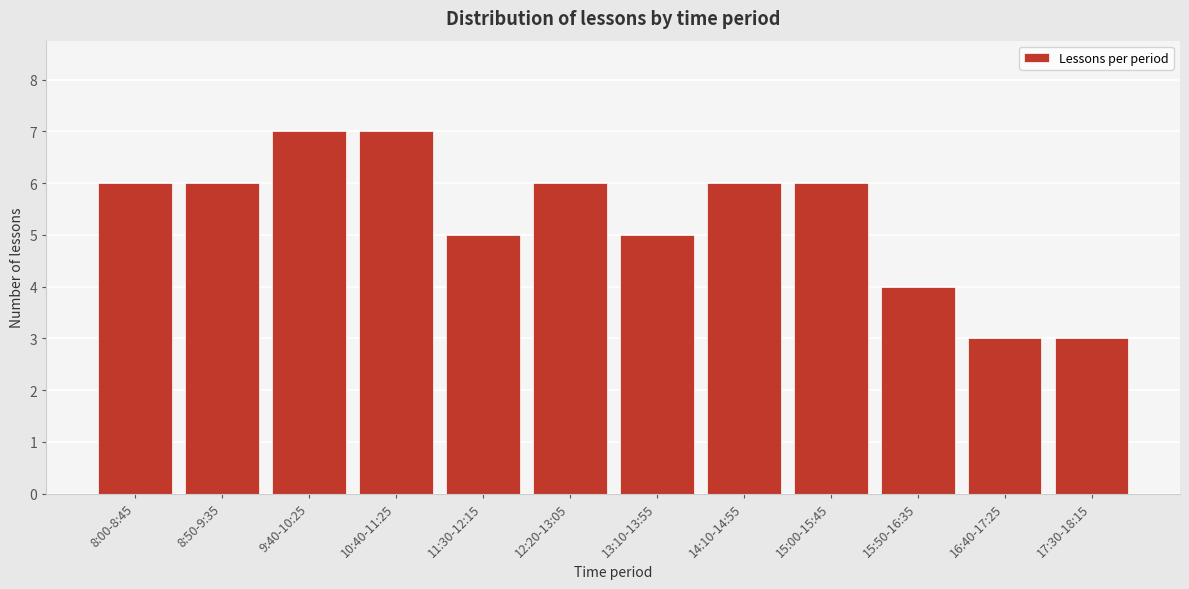

Reading left to right, transcribe all the data shown in this chart.

8:00-8:45=6	8:50-9:35=6	9:40-10:25=7	10:40-11:25=7	11:30-12:15=5	12:20-13:05=6	13:10-13:55=5	14:10-14:55=6	15:00-15:45=6	15:50-16:35=4	16:40-17:25=3	17:30-18:15=3